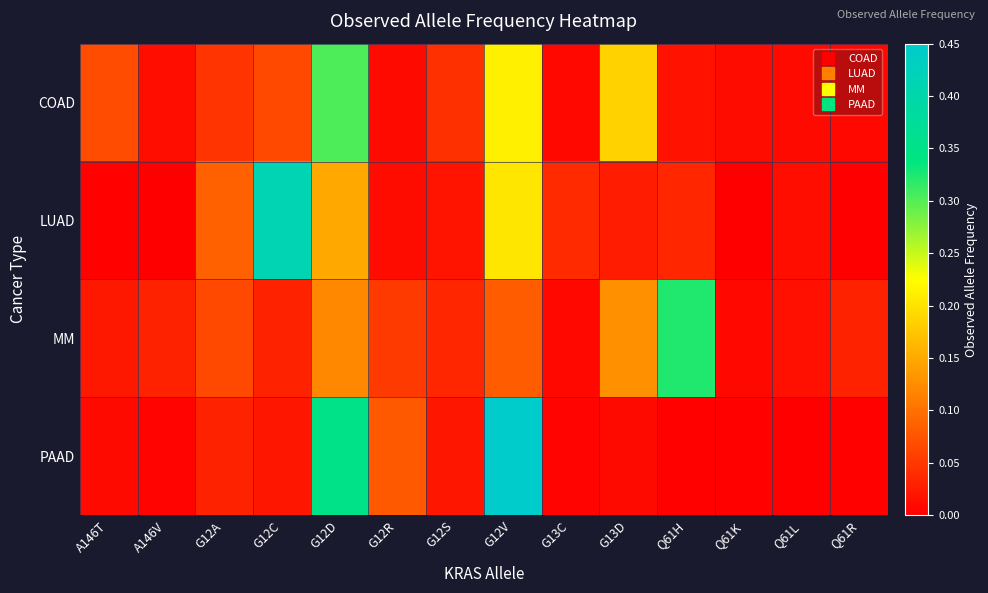

Which label corresponds to the largest value in the chart?

G12V